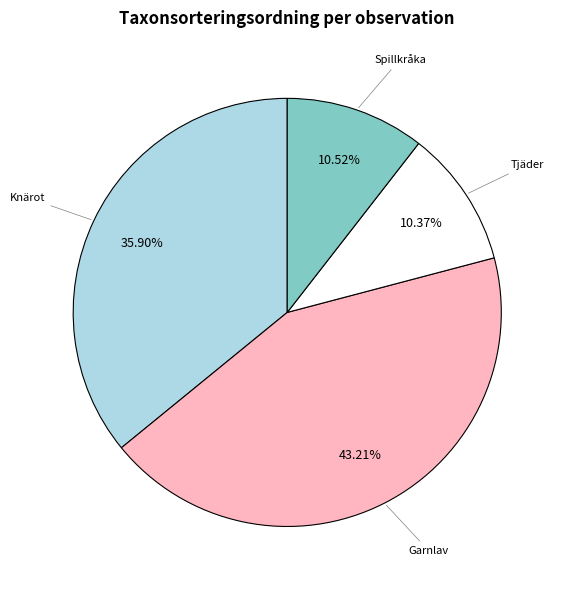

Do Tjäder and Knärot together represent more than half of the pie?

No